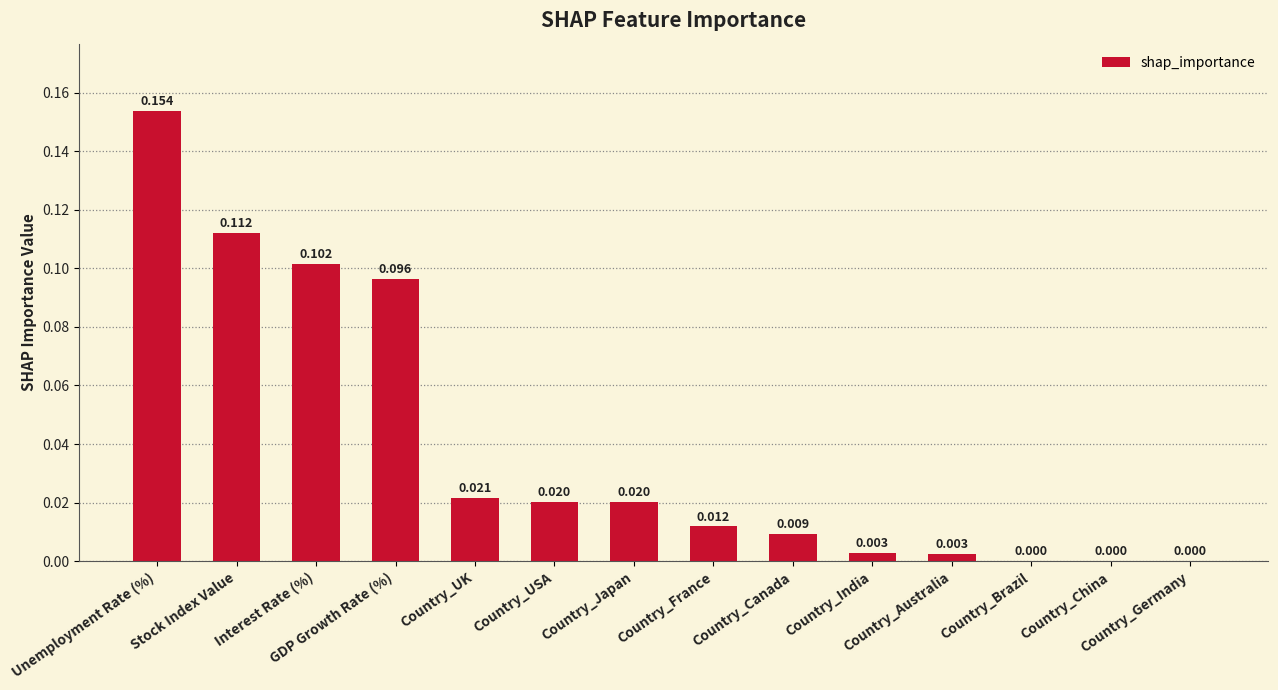

Rank the categories by value from highest to lowest.

Unemployment Rate (%), Stock Index Value, Interest Rate (%), GDP Growth Rate (%), Country_UK, Country_USA, Country_Japan, Country_France, Country_Canada, Country_India, Country_Australia, Country_Brazil, Country_China, Country_Germany